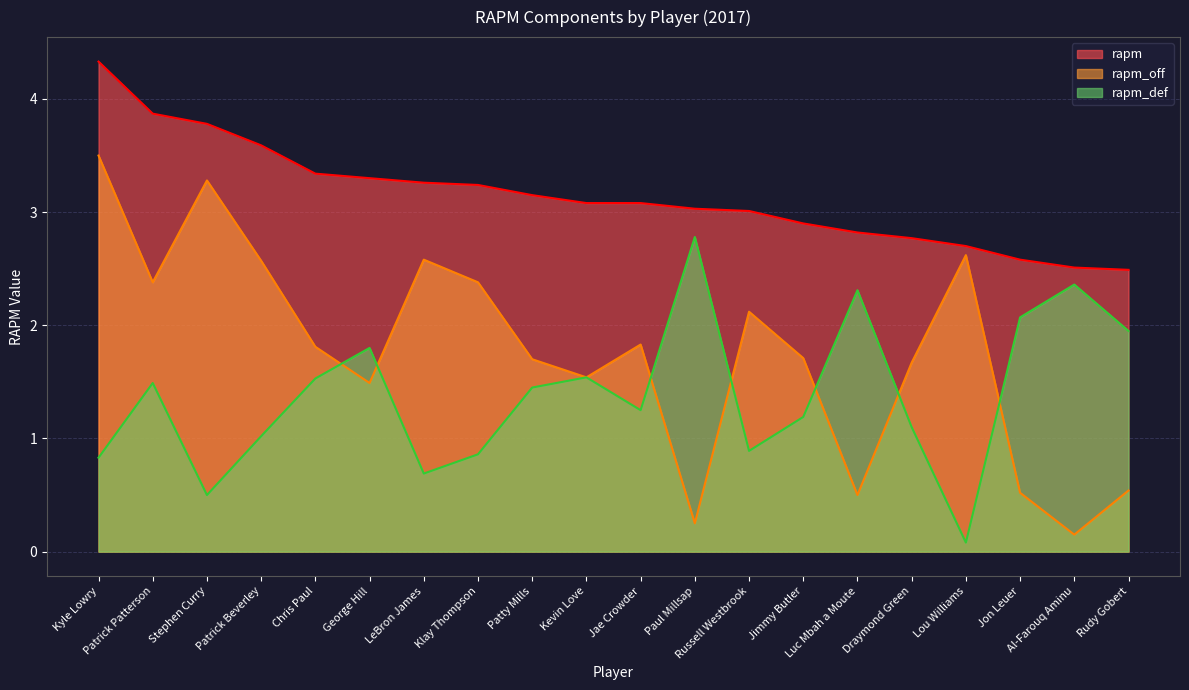

Reading right to left, transcribe all the data shown in this chart.

rapm: 2.5	2.5	2.6	2.7	2.8	2.8	2.9	3.0	3.0	3.1	3.1	3.1	3.2	3.3	3.3	3.3	3.6	3.8	3.9	4.3
rapm_off: 0.5	0.1	0.5	2.6	1.7	0.5	1.7	2.1	0.2	1.8	1.5	1.7	2.4	2.6	1.5	1.8	2.6	3.3	2.4	3.5
rapm_def: 1.9	2.4	2.1	0.1	1.1	2.3	1.2	0.9	2.8	1.2	1.5	1.4	0.9	0.7	1.8	1.5	1.0	0.5	1.5	0.8